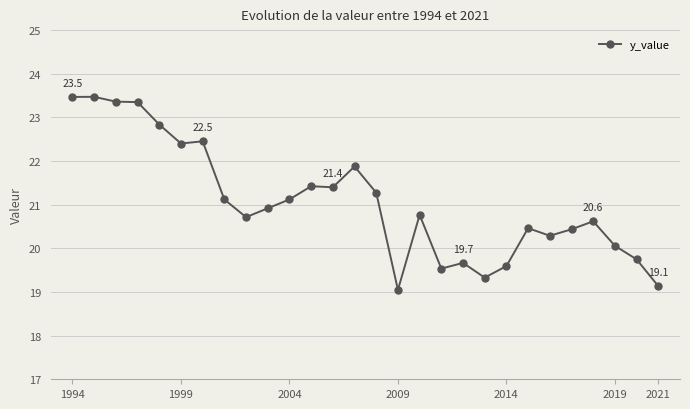

What is the difference between the maximum and minimum values?

4.4